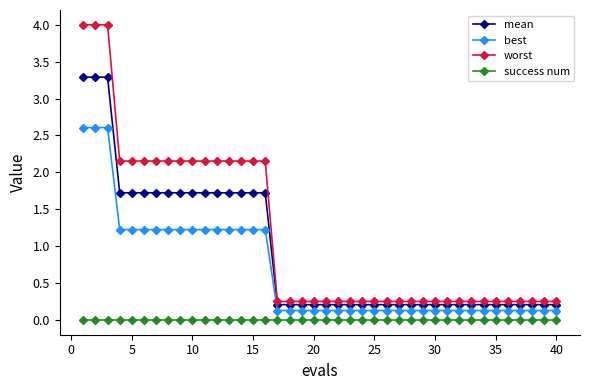

Rank the series by their maximum value, from lowest to highest.

success num, best, mean, worst